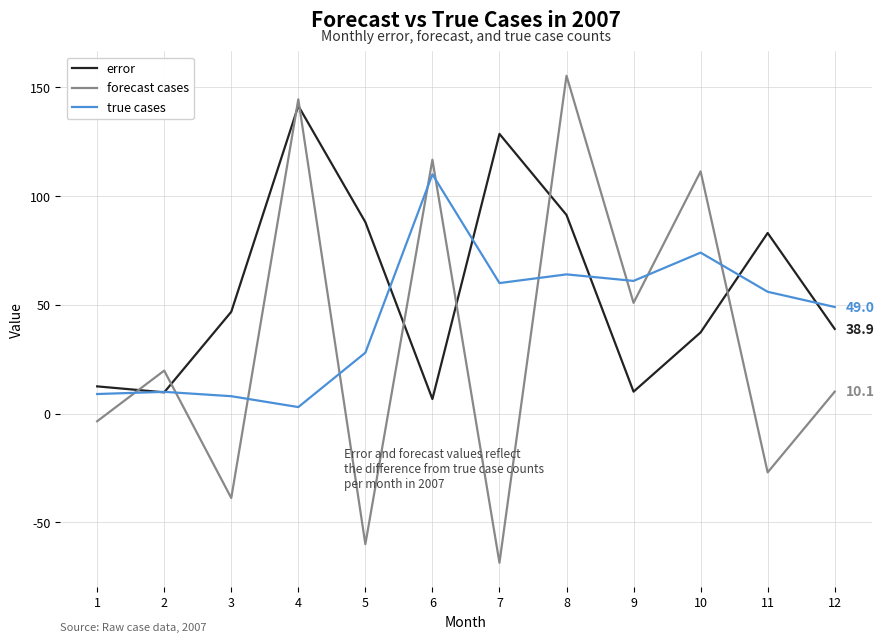

Is it true that error equals 91.3 at 8?

True